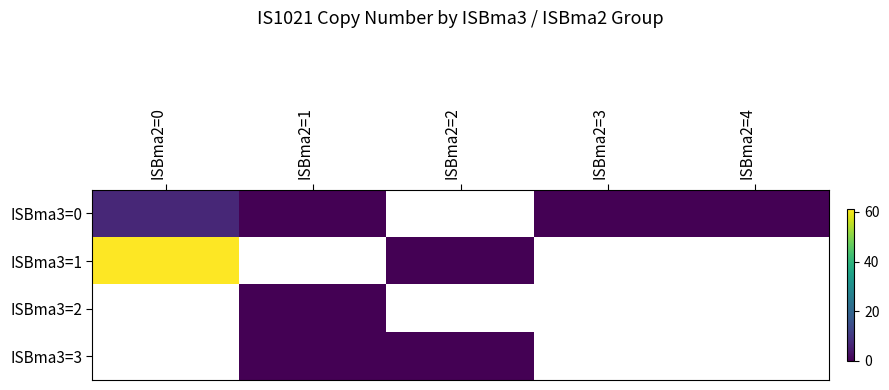

What is the greatest value displayed?

61.3